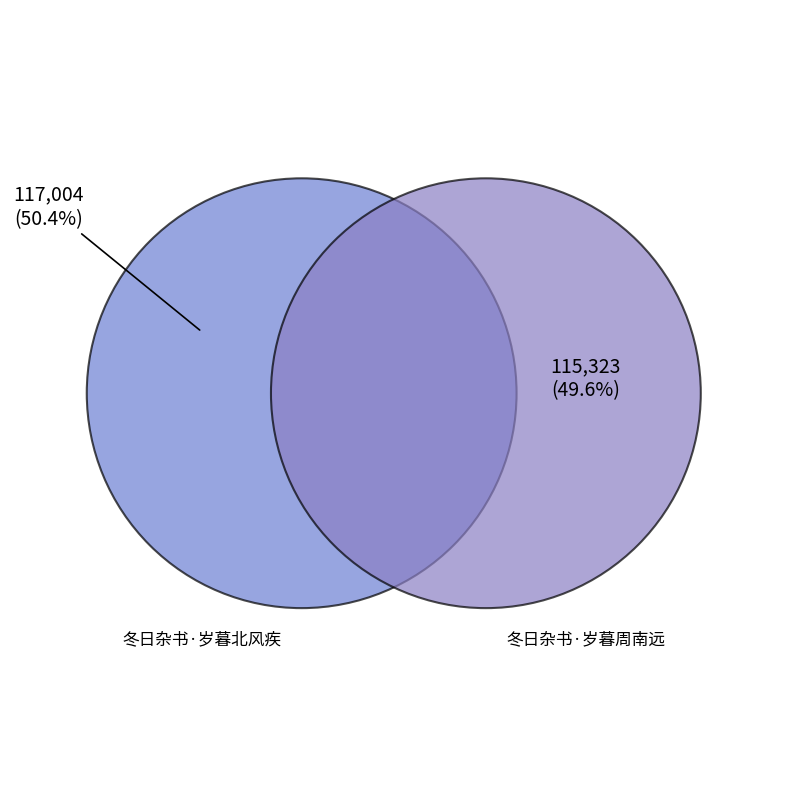

What is the change in value from 冬日杂书·岁暮北风疾 to 冬日杂书·岁暮周南远?

-1681